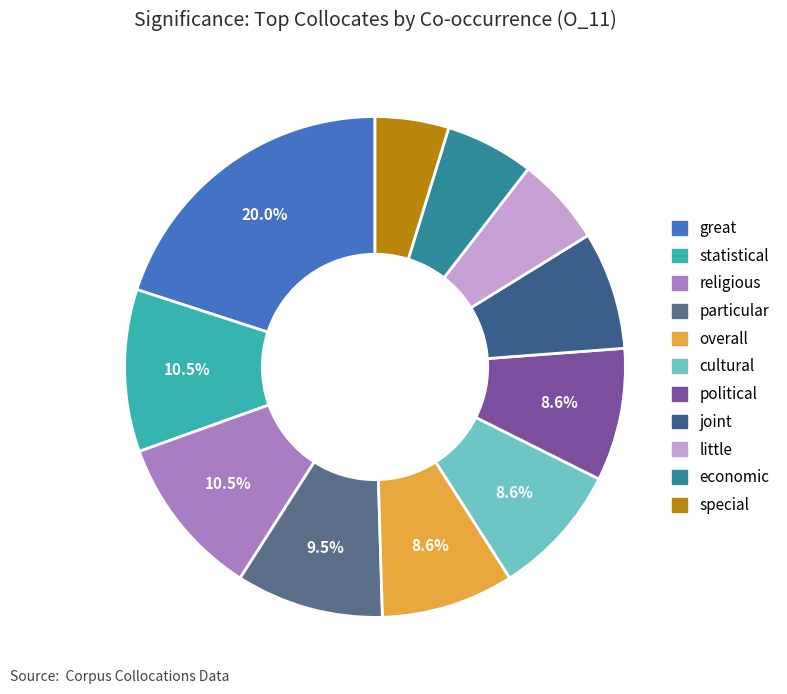

Is the sum of joint and great greater than half?

No